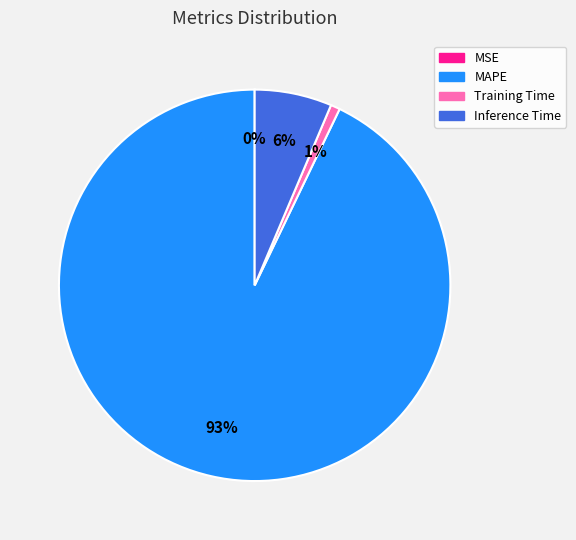

To the nearest percent, what is the difference between the largest and smallest slice percentages?

93%